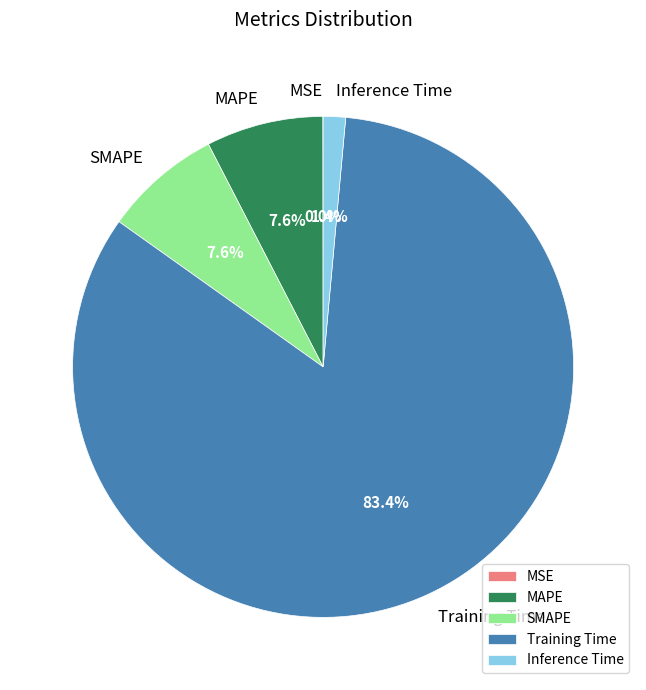

What percentage is the MAPE slice, to the nearest percent?

8%